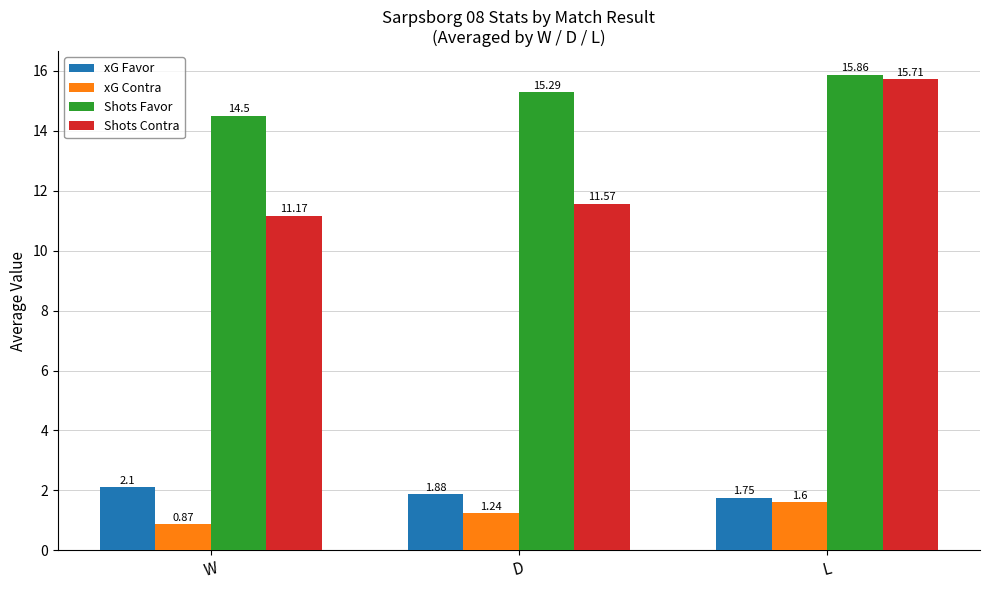

Between D and L, which series saw the biggest shift?

Shots Contra